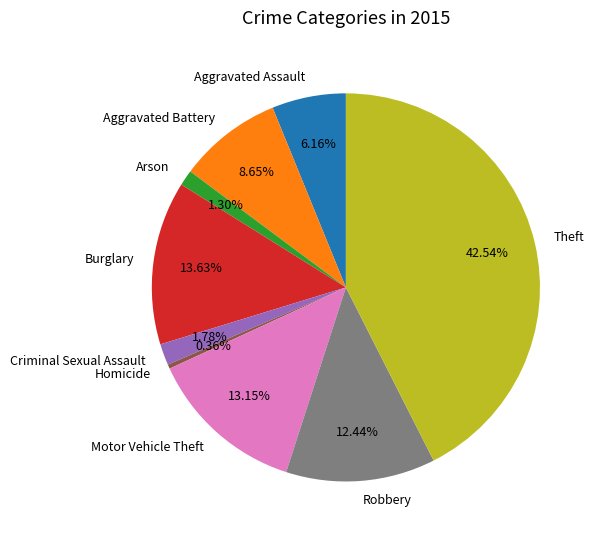

Which category has the smallest portion of the pie?

Homicide